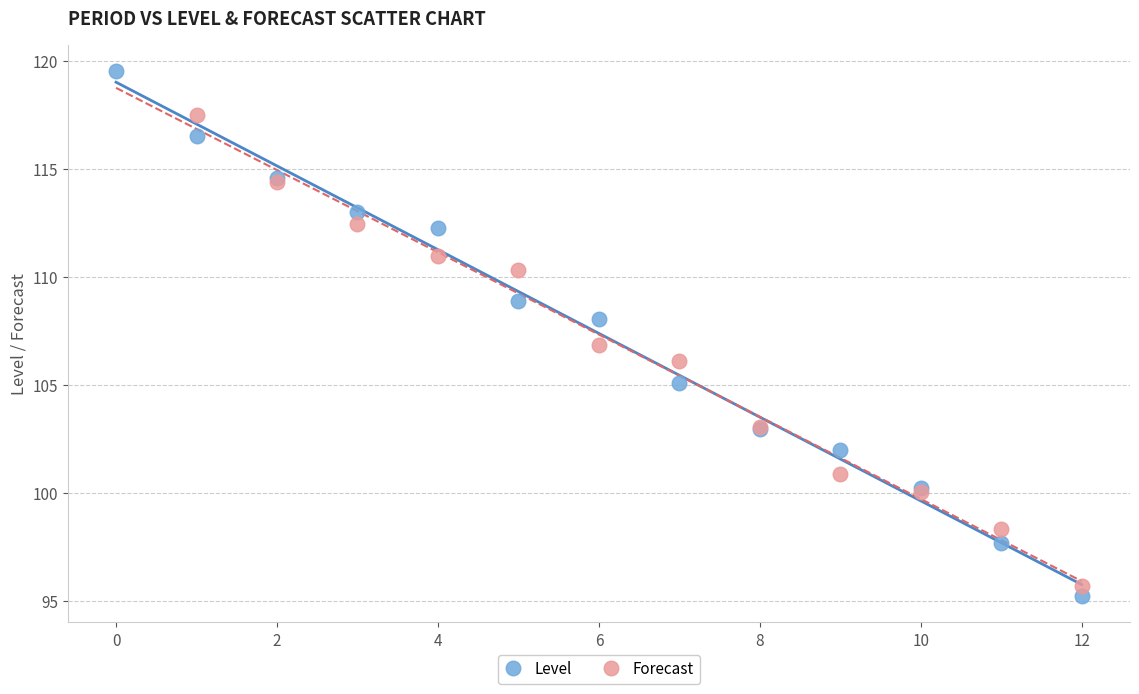

Which series contains the highest Y value?

Level